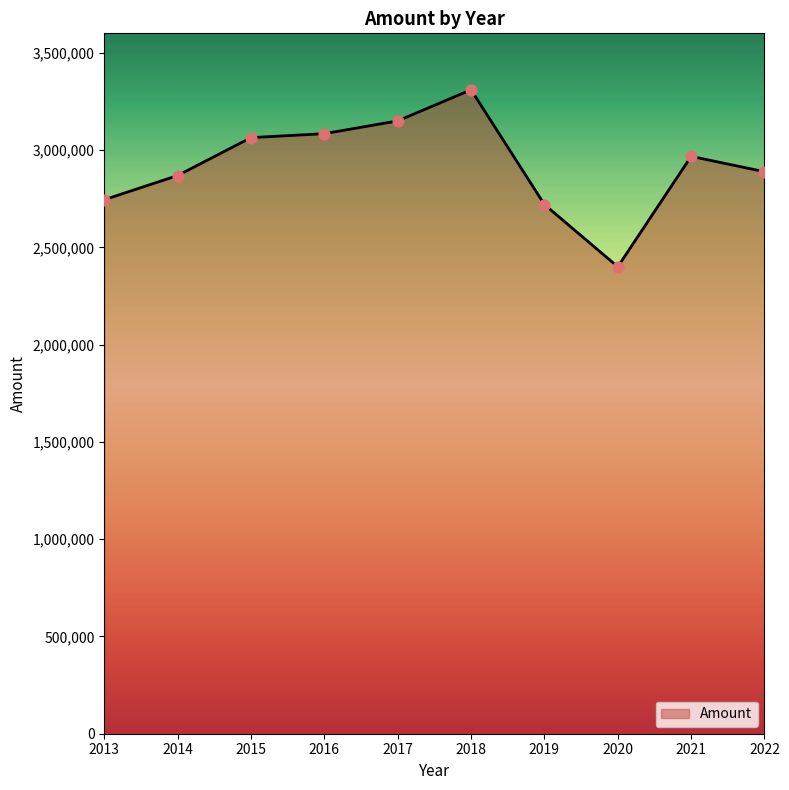

Which has a higher value, 2017 or 2014?

2017